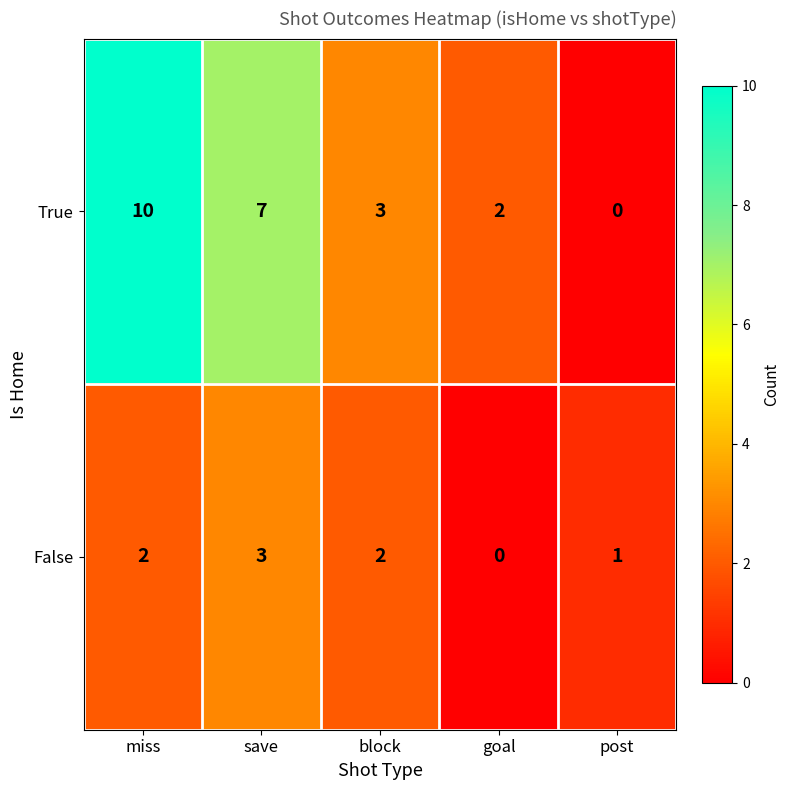

What is the difference between the maximum and minimum values in the True series?

10